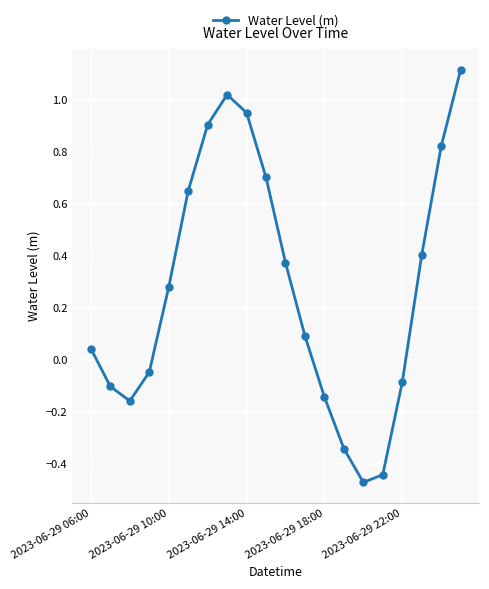

True or false: the data has more than 2 interior local peaks.

False